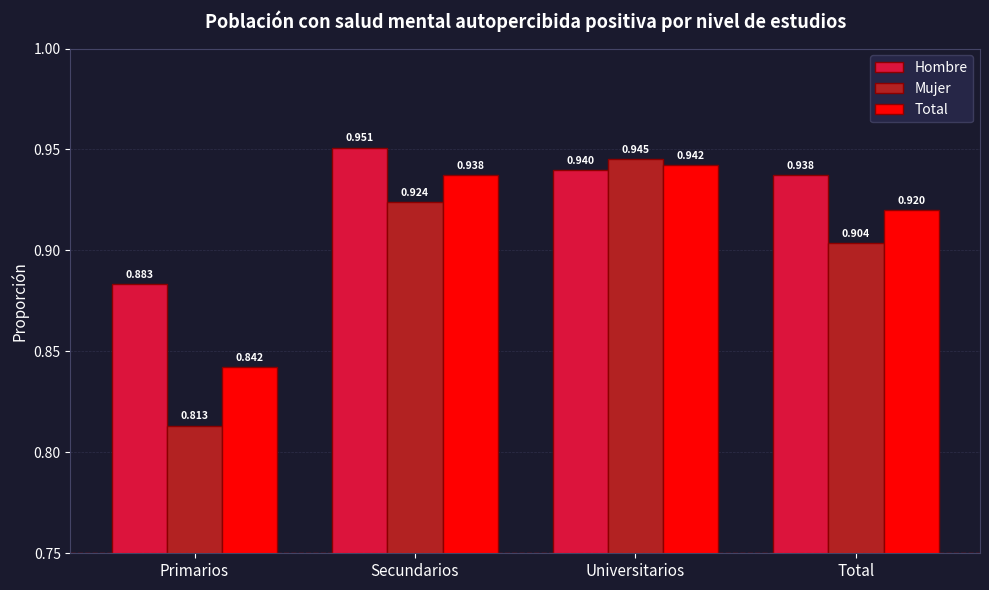

What is the sum of the Mujer values at Secundarios and Total?

1.8